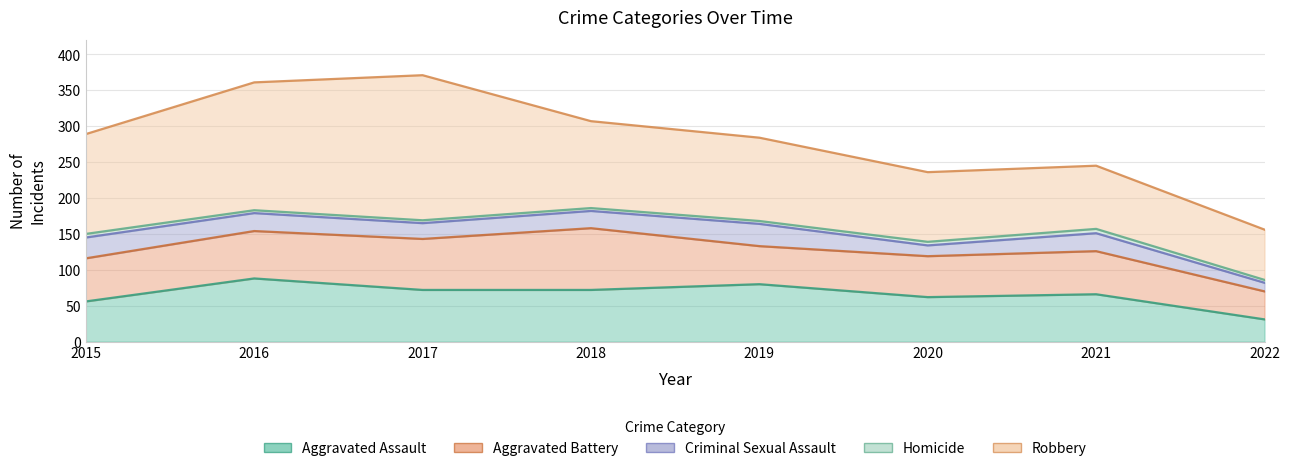

In Aggravated Assault, how many points are higher than both neighbors (excluding endpoints)?

3